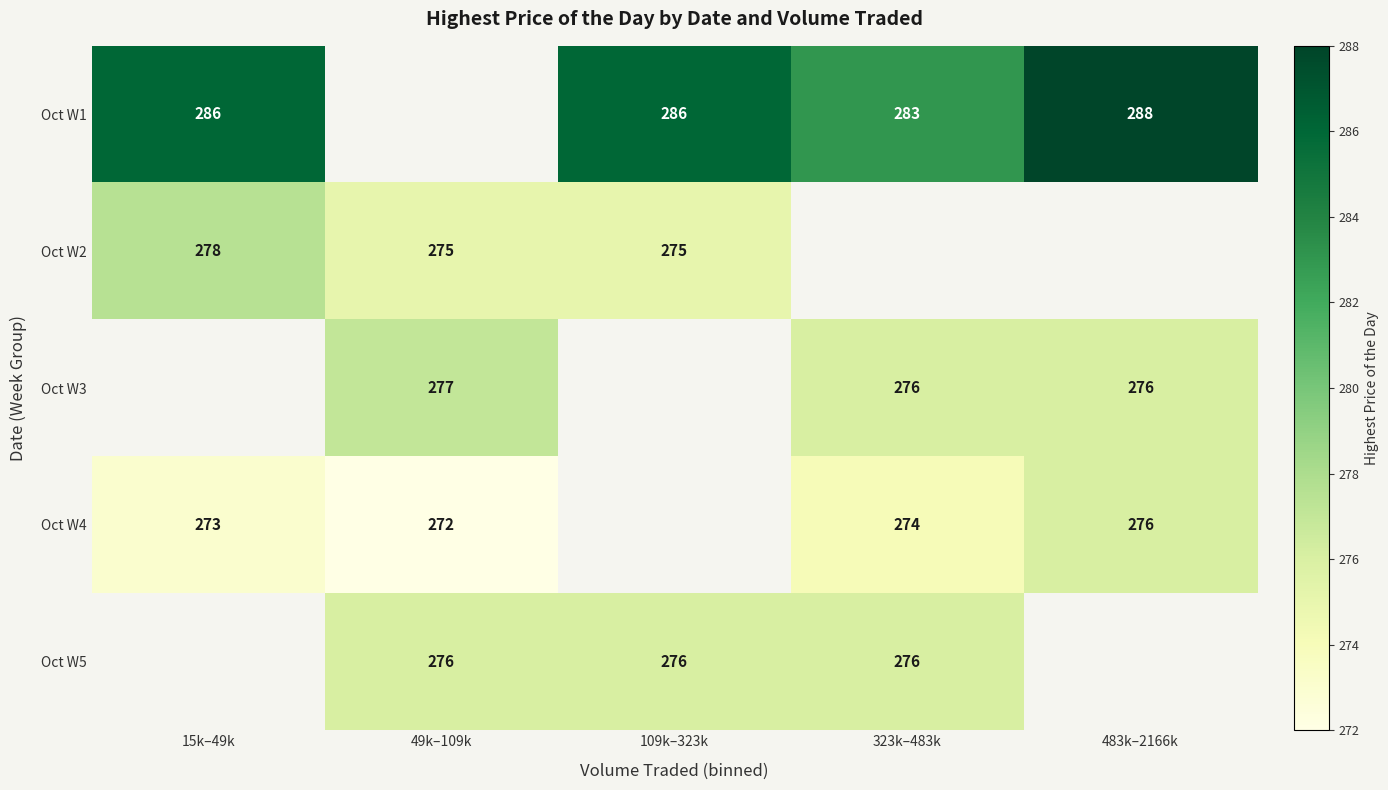

What is the maximum value shown in the chart?

288.0